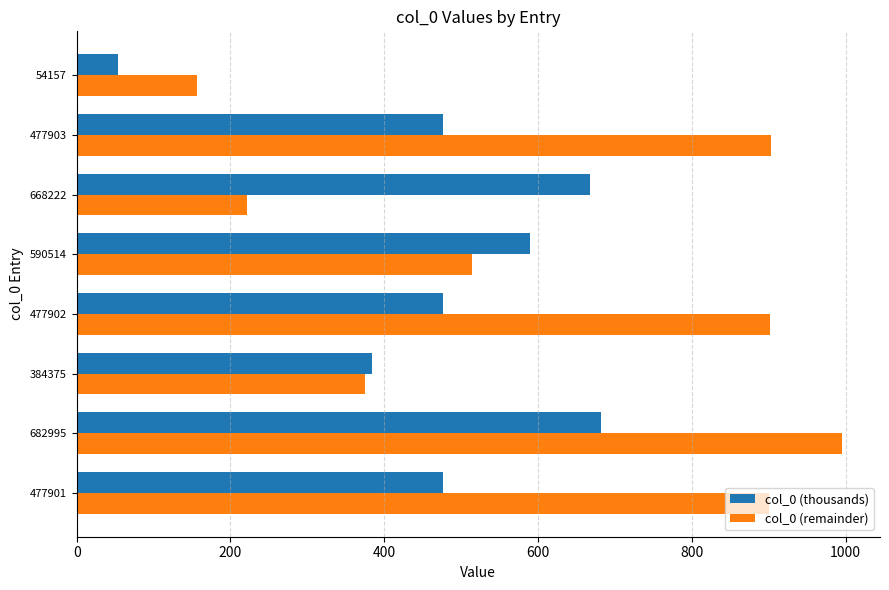

Rank the series by their maximum value, from highest to lowest.

col_0 (remainder), col_0 (thousands)